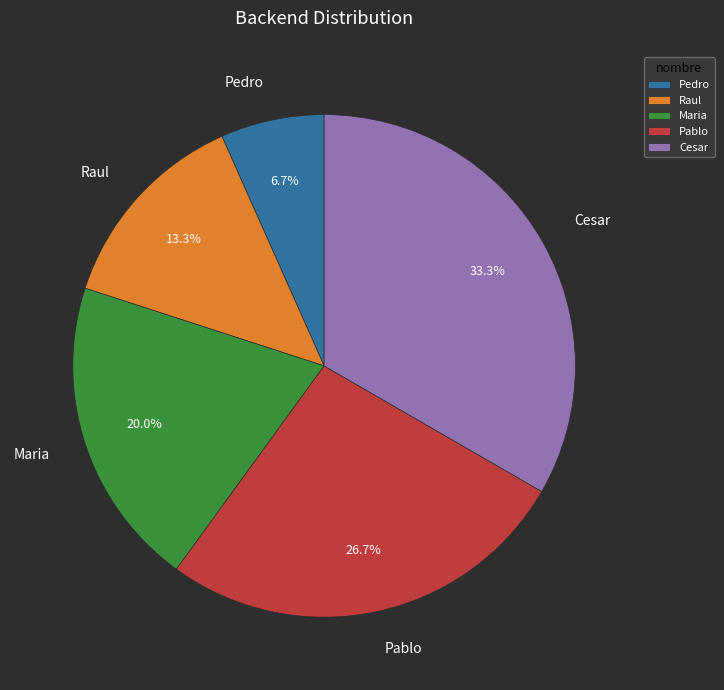

To the nearest percent, what percentage of the pie is Maria?

20%